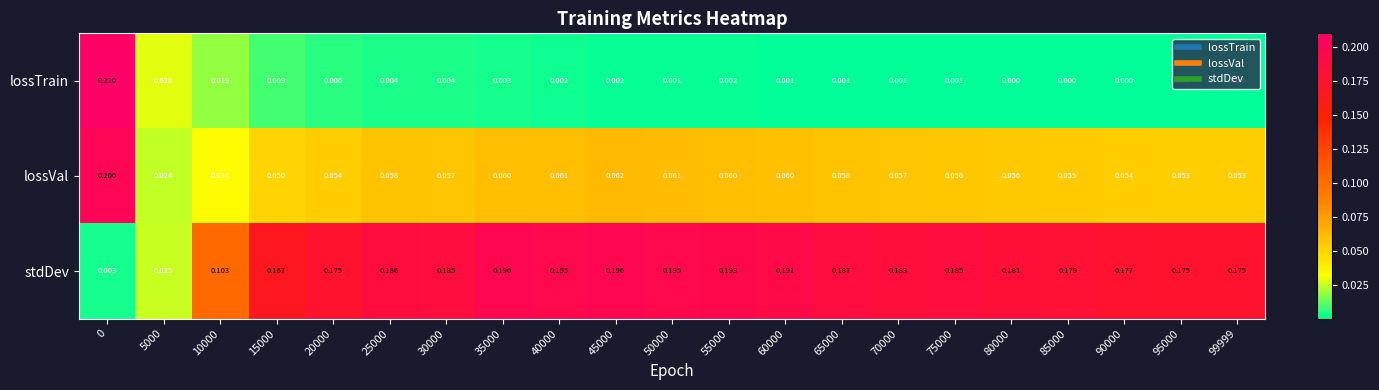

Which series changed the most between 70000 and 90000?

stdDev